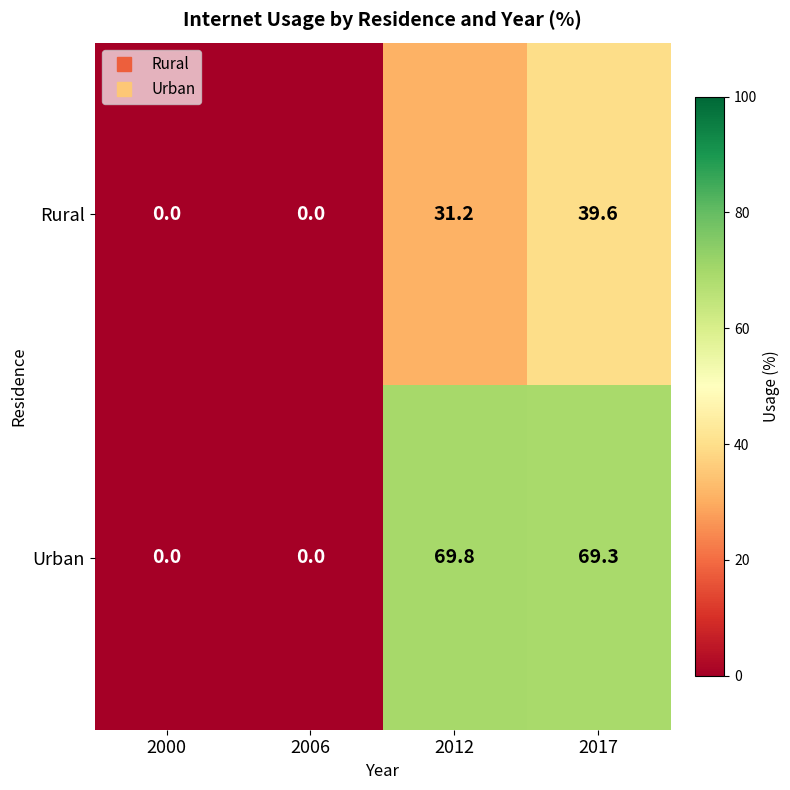

Which series has the widest spread of values?

Urban